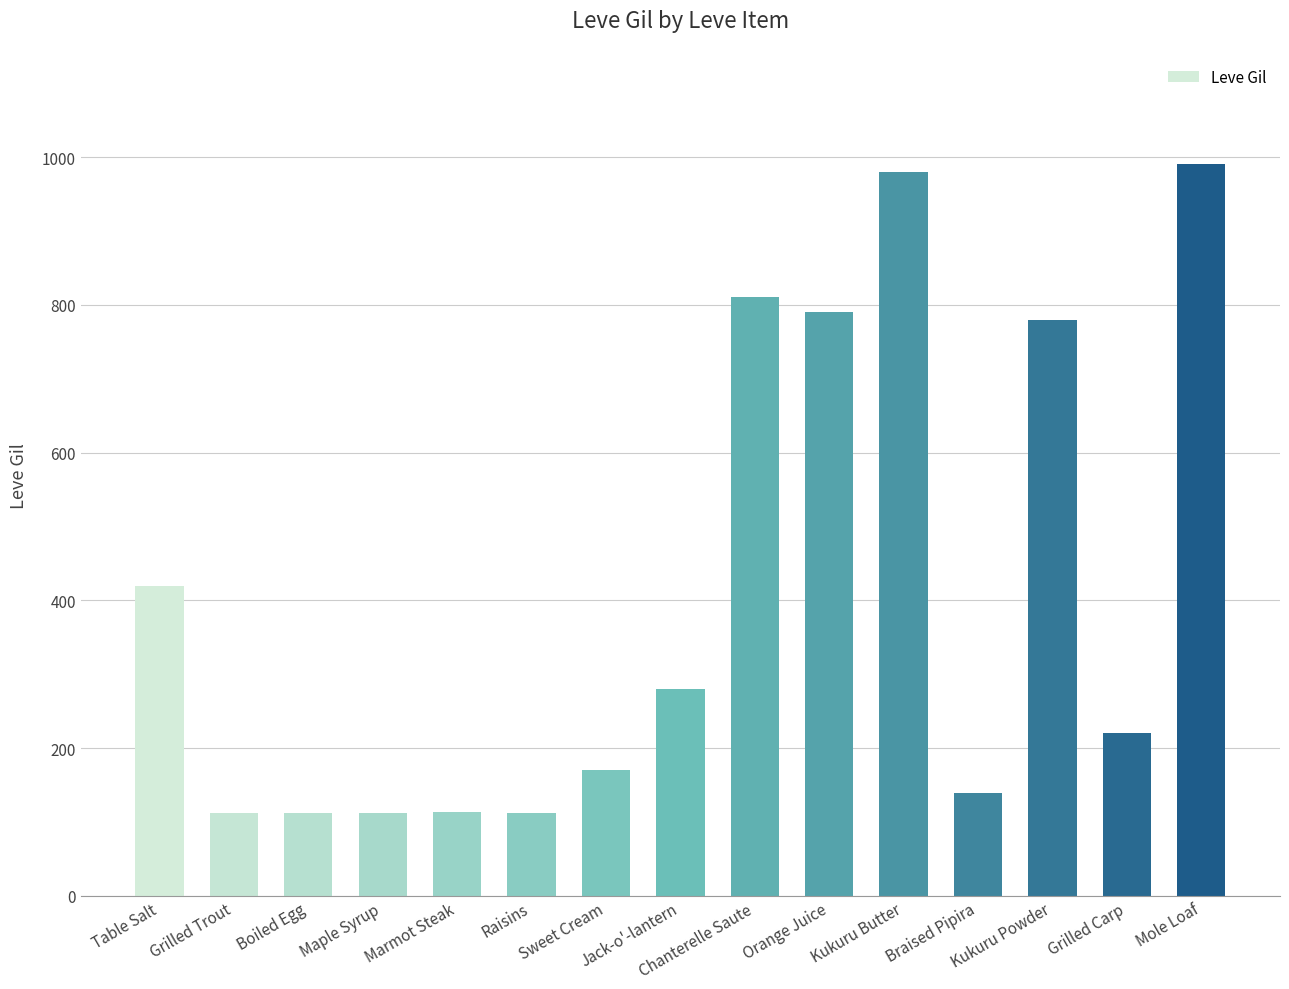

What is the label of the 12th bar from the left?

Braised Pipira